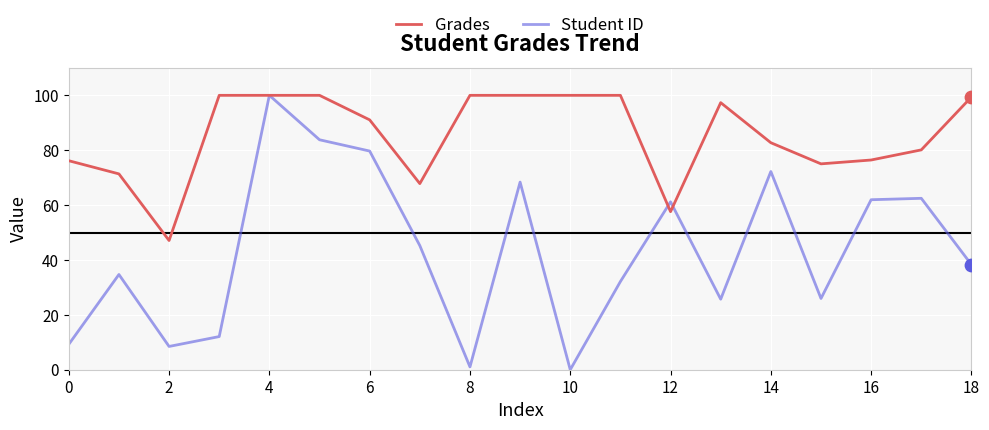

Which series has the largest total across all categories?

Grades